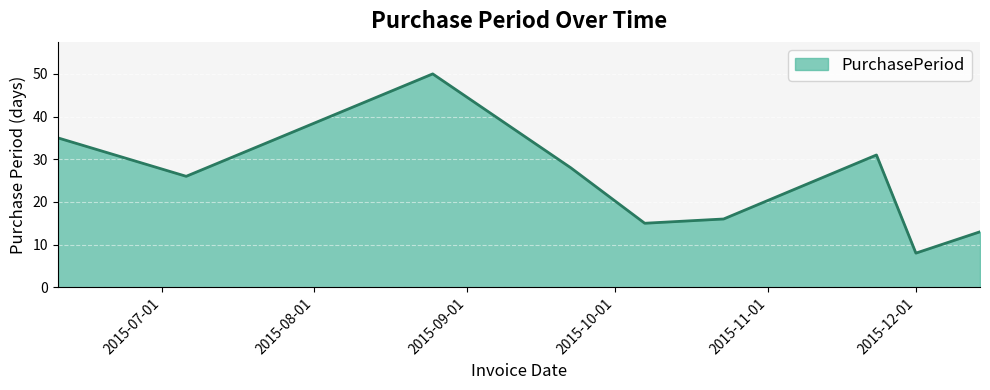

What is the difference between the maximum and minimum values?

42